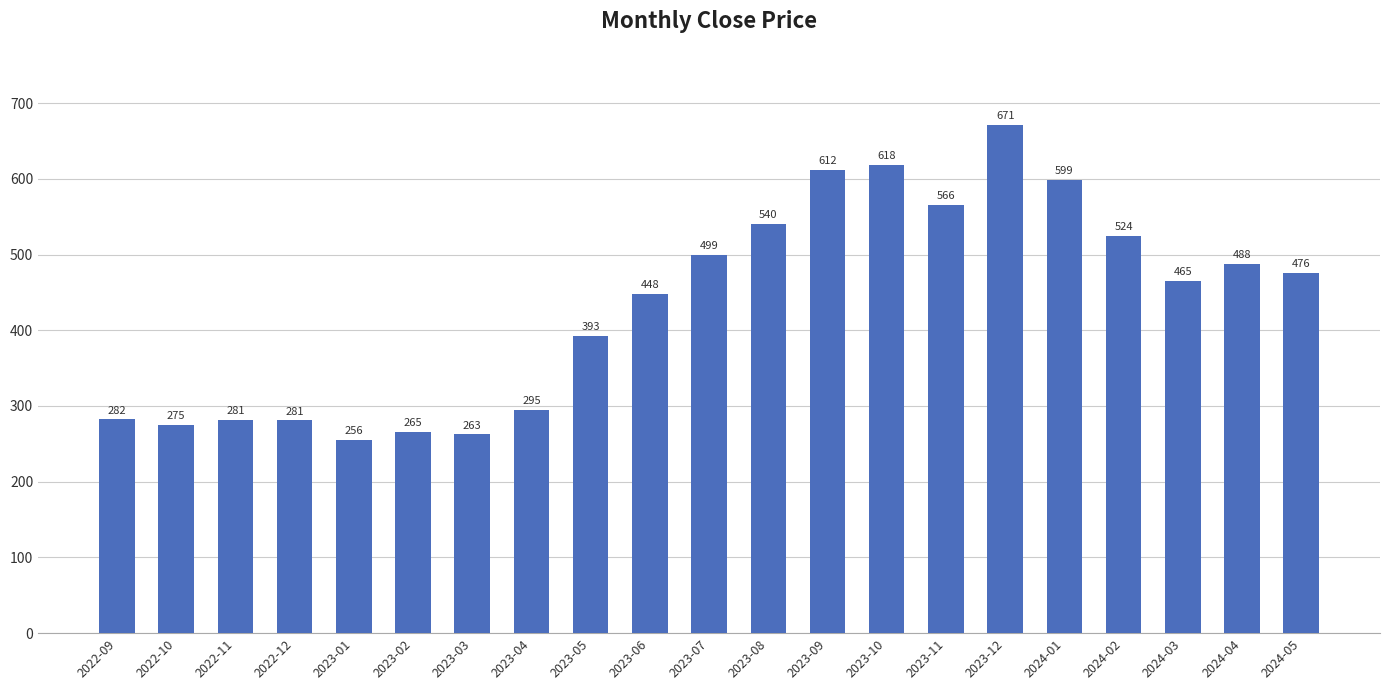

What is the average value?

433.2